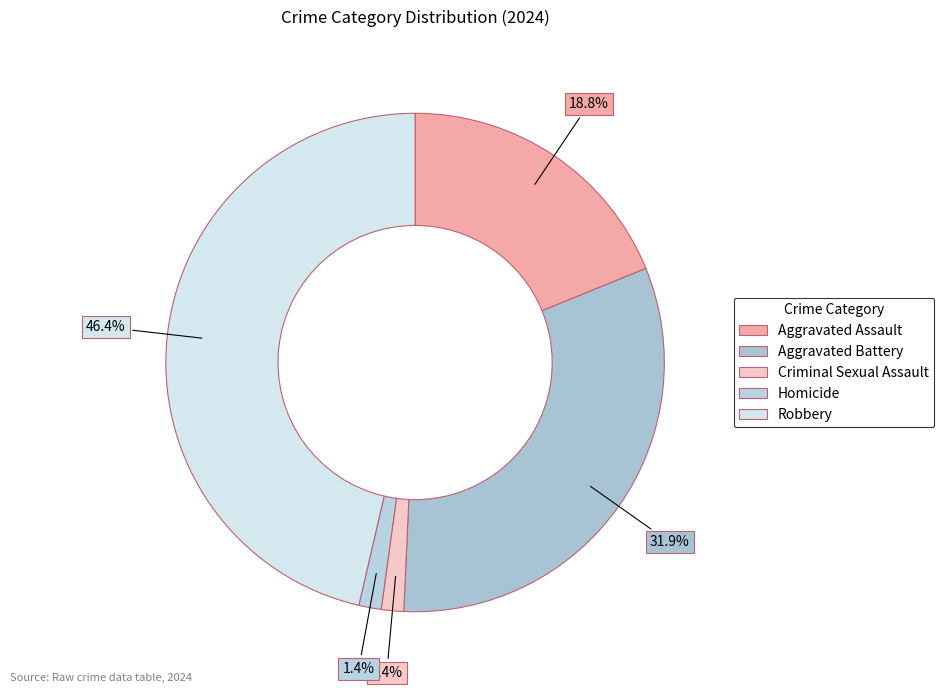

To the nearest percent, what percentage of the pie is Aggravated Assault?

19%